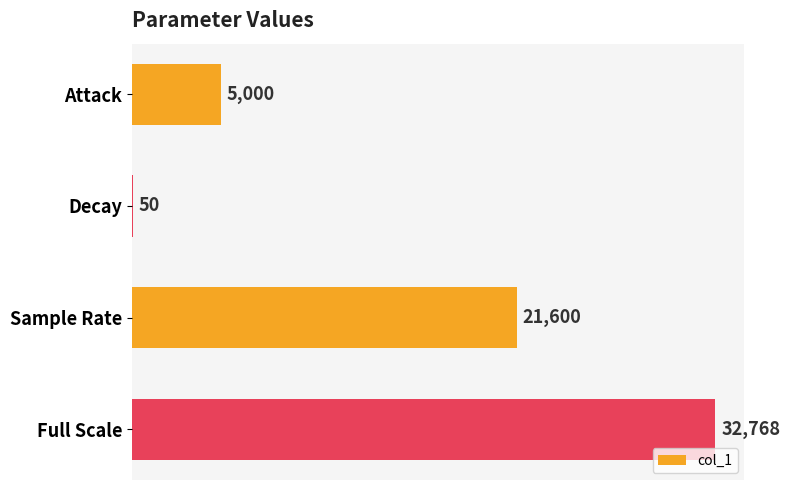

Reading top to bottom, what are all the values shown in this chart?

Attack=5000	Decay=50	Sample Rate=21600	Full Scale=32768